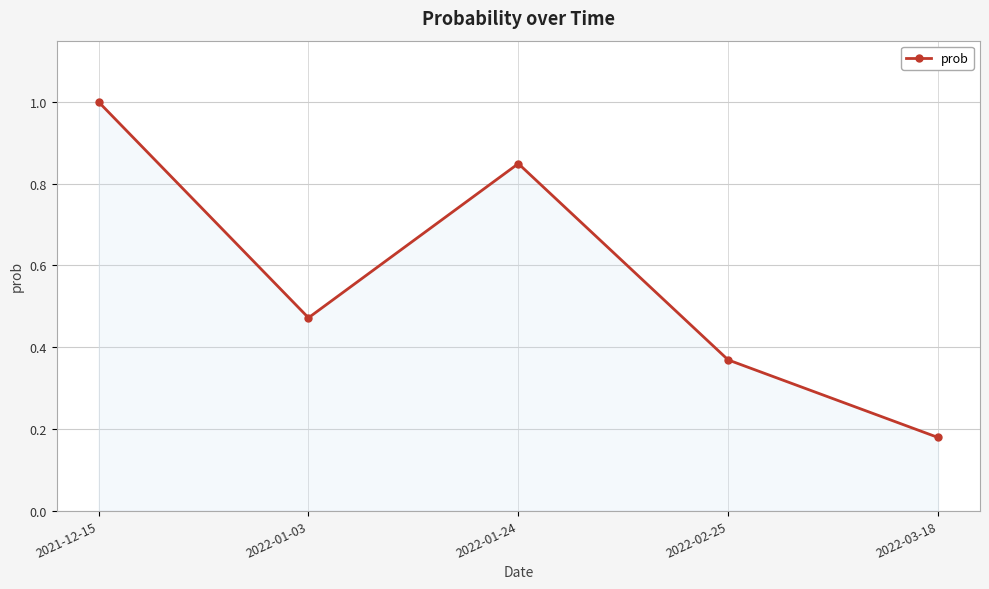

What is the label of the 4th point from the left?

2022-02-25